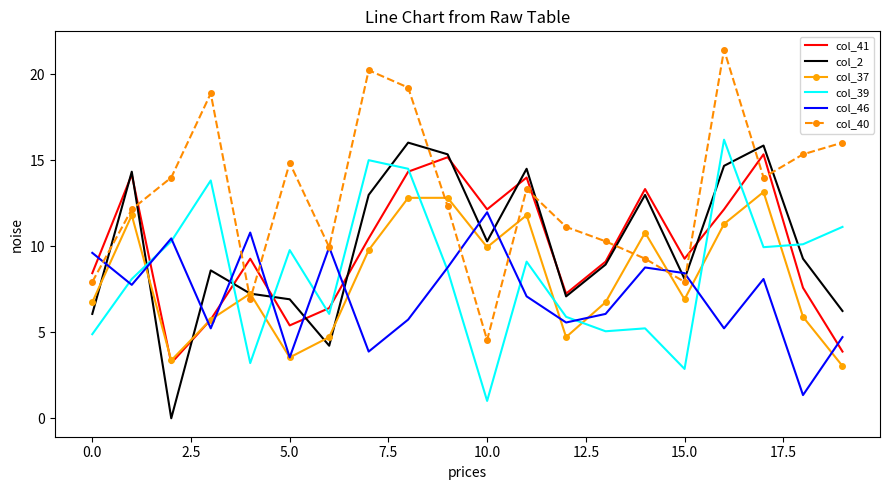

True or false: col_40 and col_41 cross at least once.

True